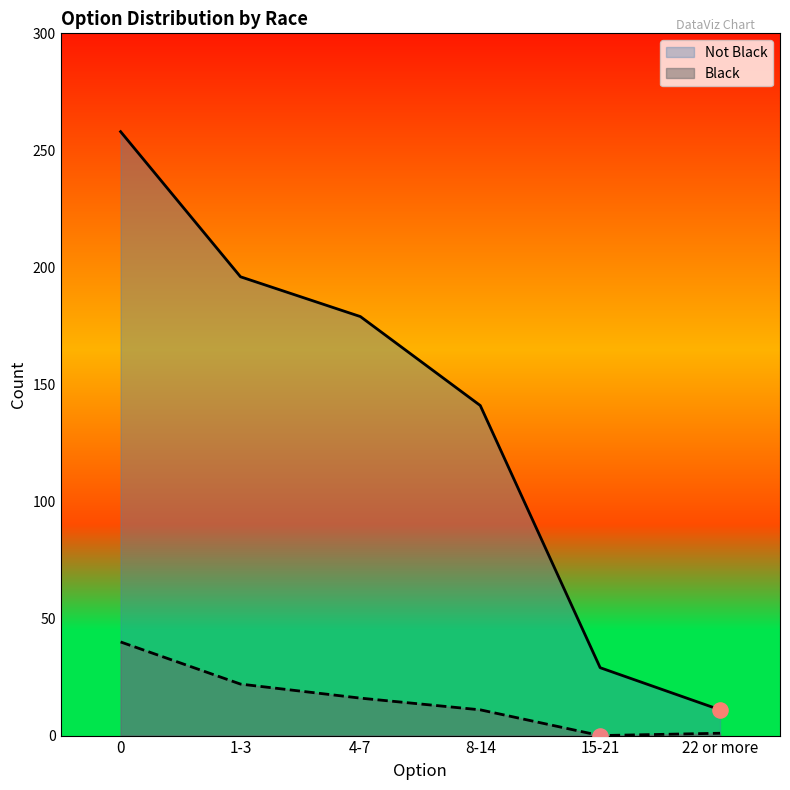

Which series contains the highest Y value?

Not Black